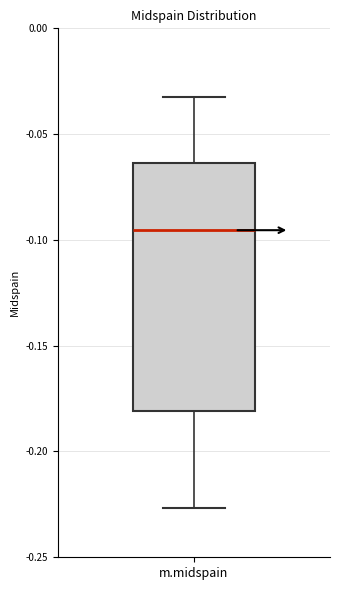

Where does the lower whisker of the box for m.midspain end on the y-axis? The values are not printed on the chart, so give them approximately, as read against the axis.

-0.225